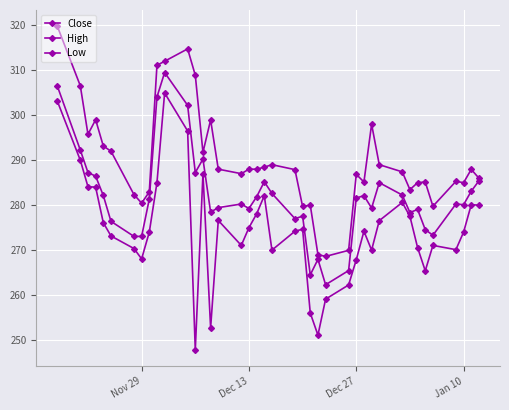

How many lines are shown in the chart?

3